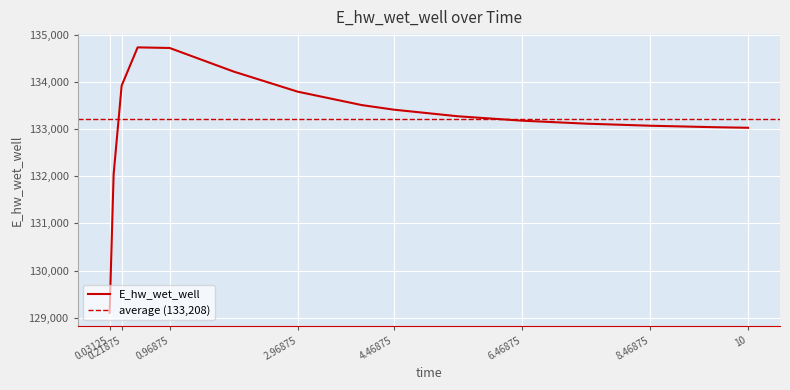

What is the value of the 3rd point from the left?

133917.9